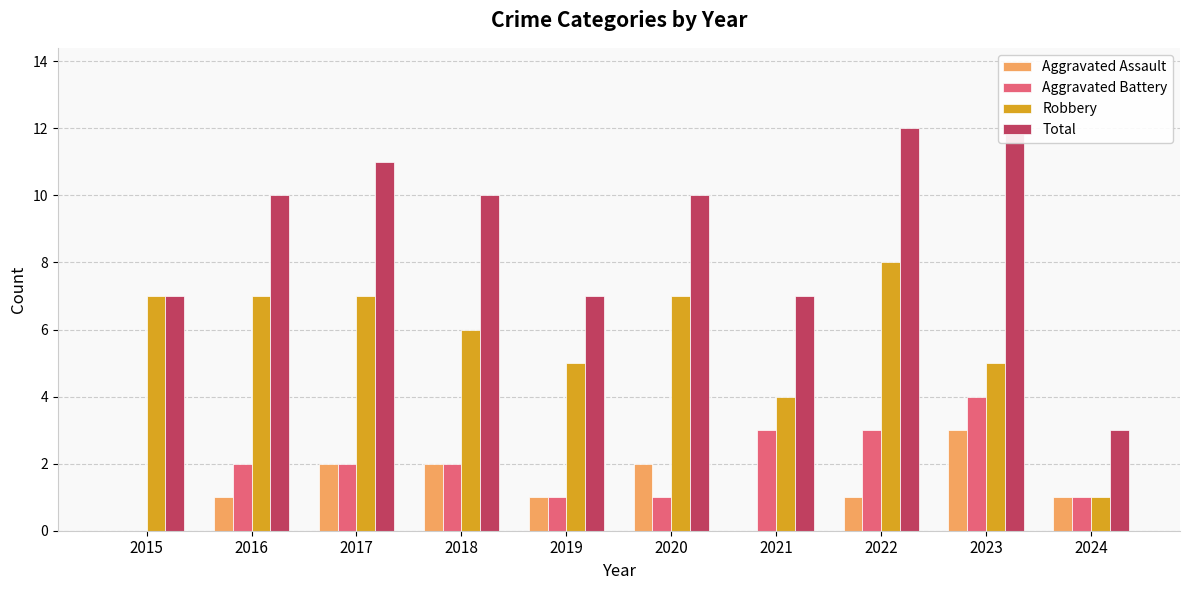

Which has a higher value, 2016 or 2017?

2017